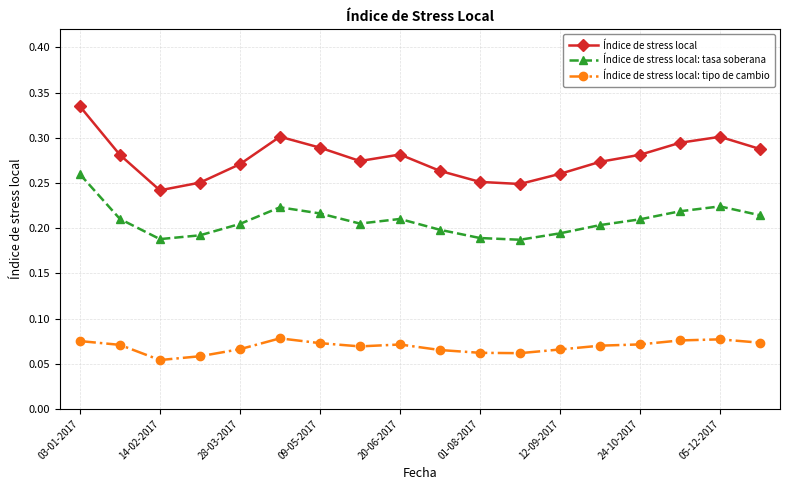

In Índice de stress local, how many points are higher than both neighbors (excluding endpoints)?

3